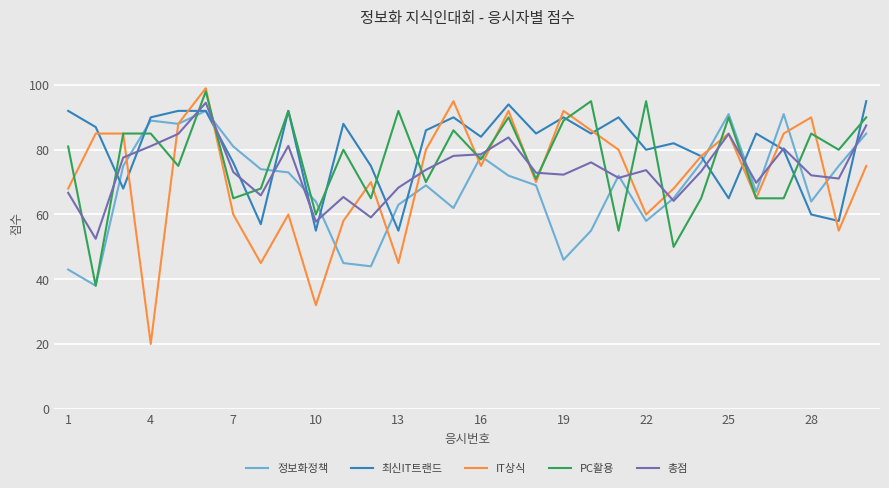

Which series has the largest range (max minus min)?

IT상식